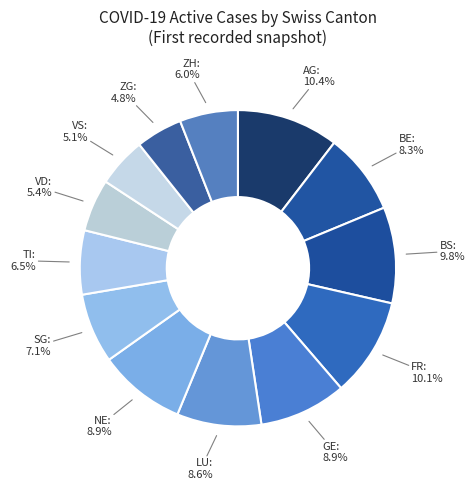

Is AG the majority of the pie?

No